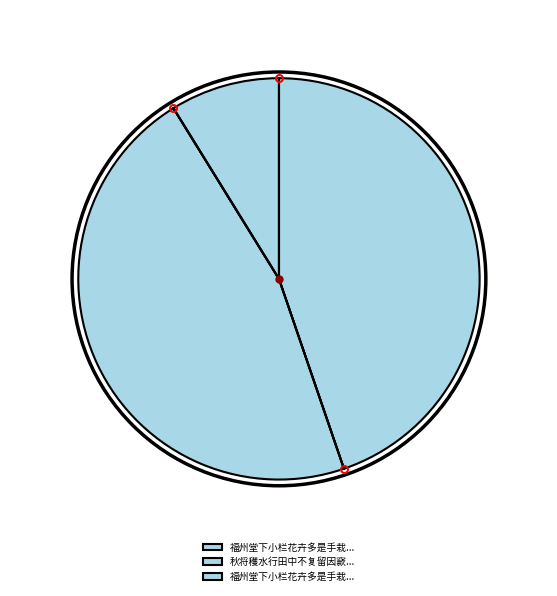

Rank the categories by value from highest to lowest.

秋将穫水行田中不复留因窾塍通沟引水过堂下小儿以芒苇作车其上昼夜决决不休戏书, 福州堂下小栏花卉多是手栽今已繁盛因赏花有所感悼, 福州堂下小栏花卉多是手栽今已繁盛因赏花有